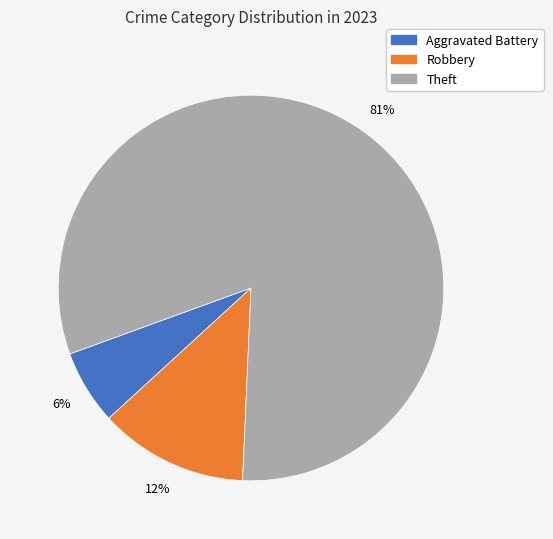

Is the sum of Theft and Robbery greater than half?

Yes